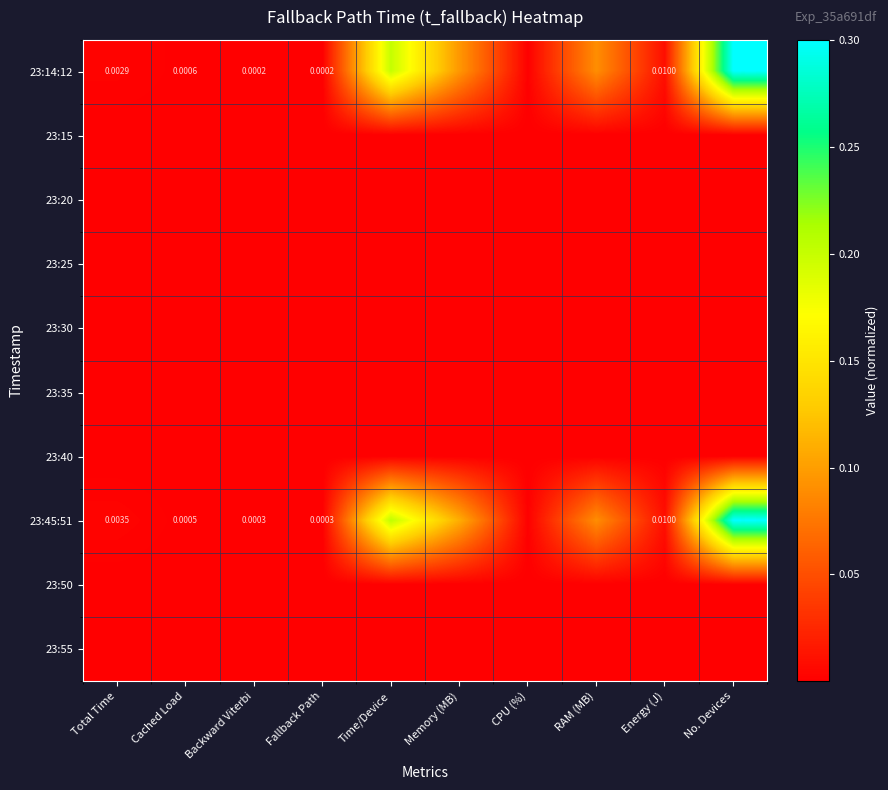

How many distinct data groups are displayed?

10